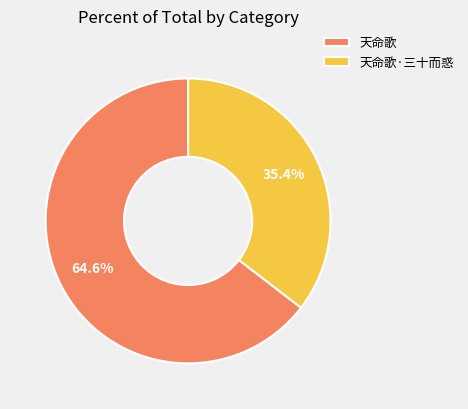

What percentage is the 天命歌 slice, to the nearest percent?

65%